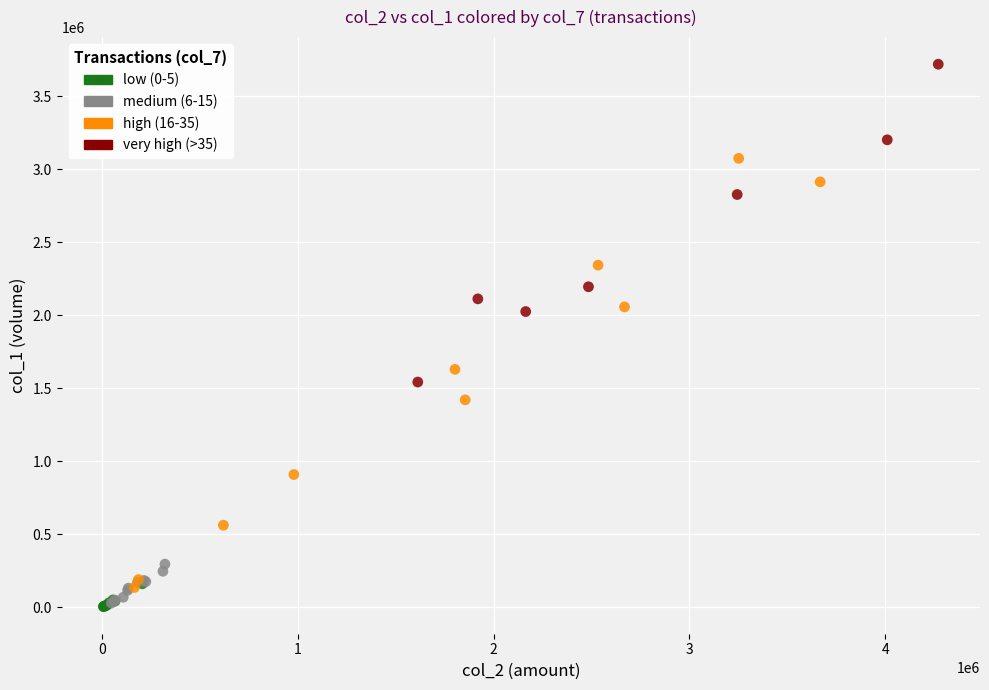

Which series contains the highest Y value?

very high (>35)